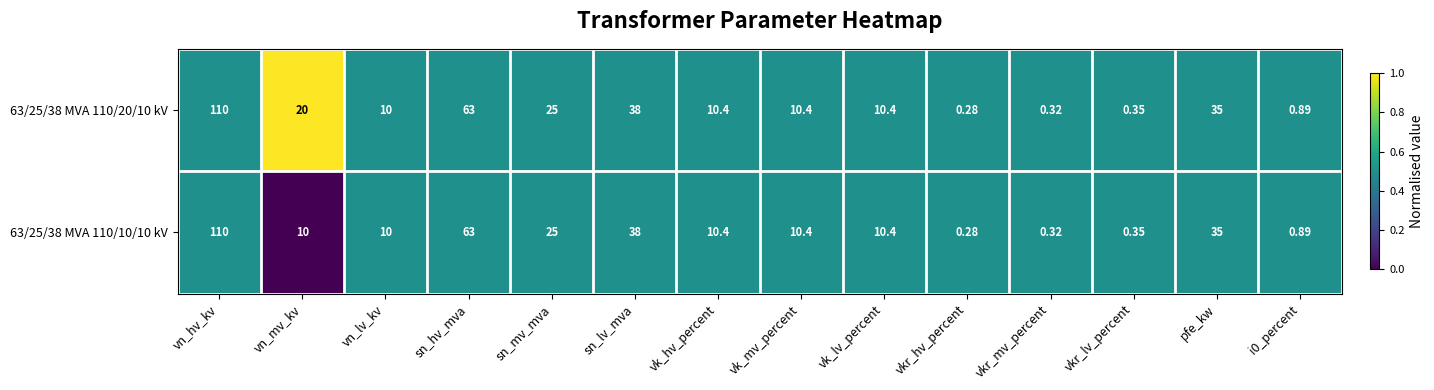

At which label is 63/25/38 MVA 110/20/10 kV closest to 55?

sn_hv_mva